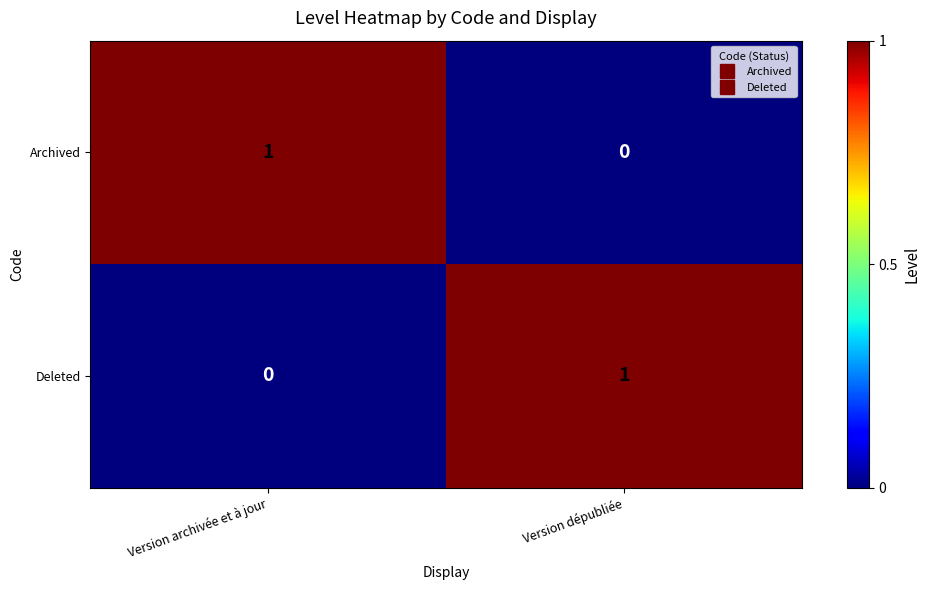

Is the value of Archived at Version archivée et à jour greater than the value of Deleted at Version archivée et à jour?

Yes